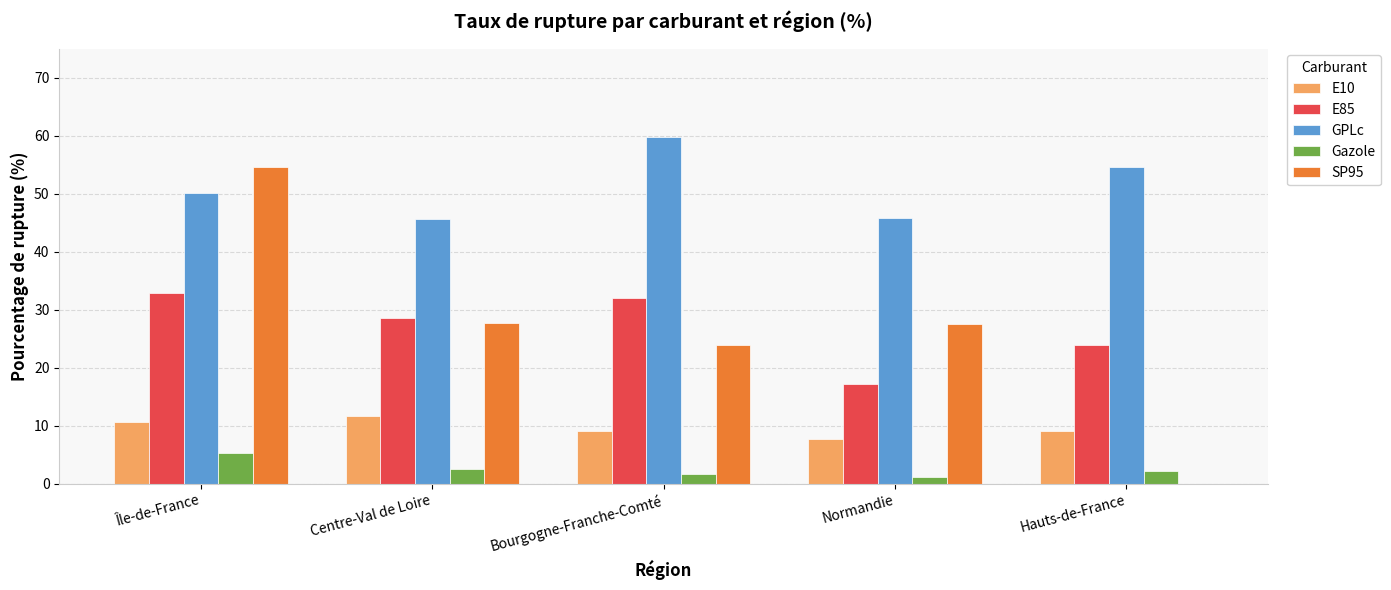

At which category is the sum across all series the highest?

Île-de-France